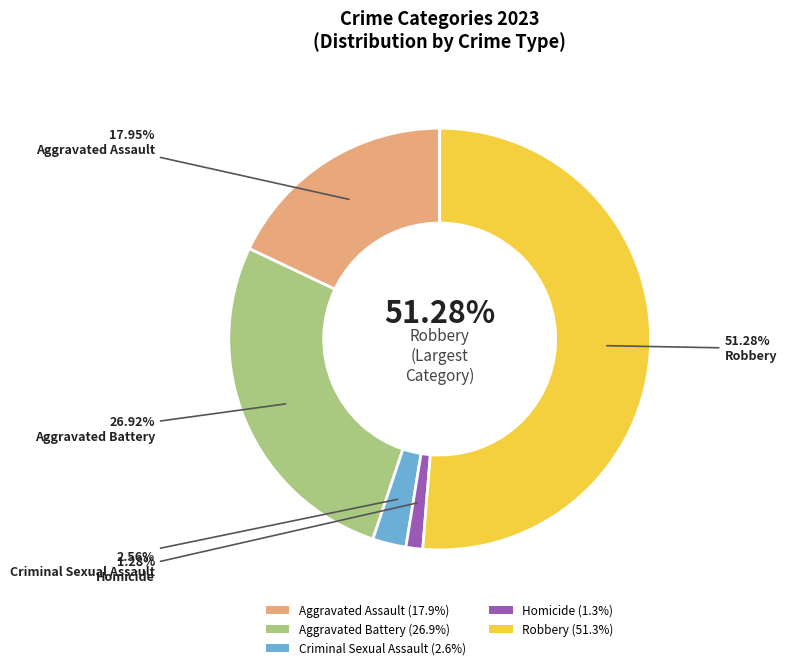

To the nearest percent, what is the combined percentage of Robbery and Aggravated Battery?

78%